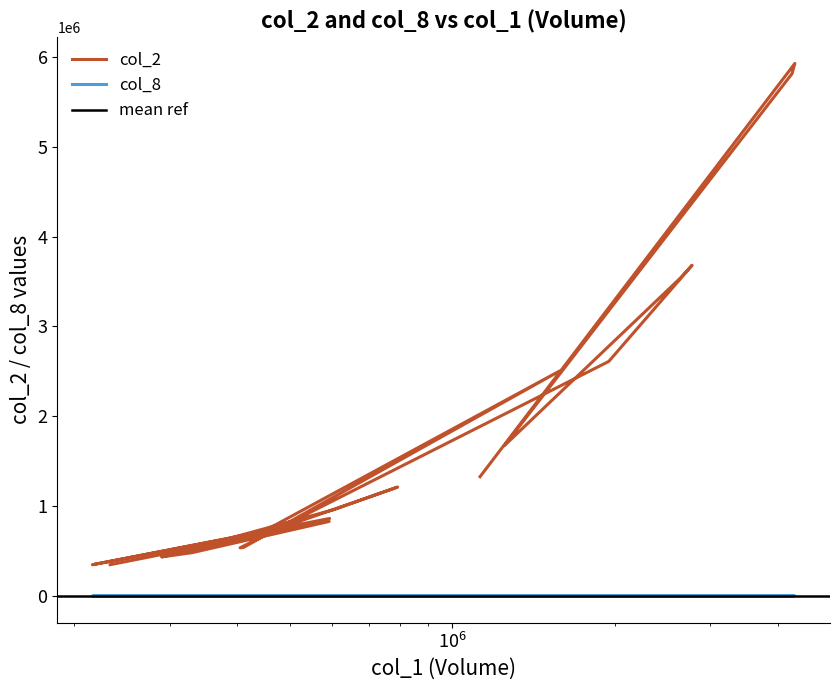

Does the chart have visible grid lines?

No